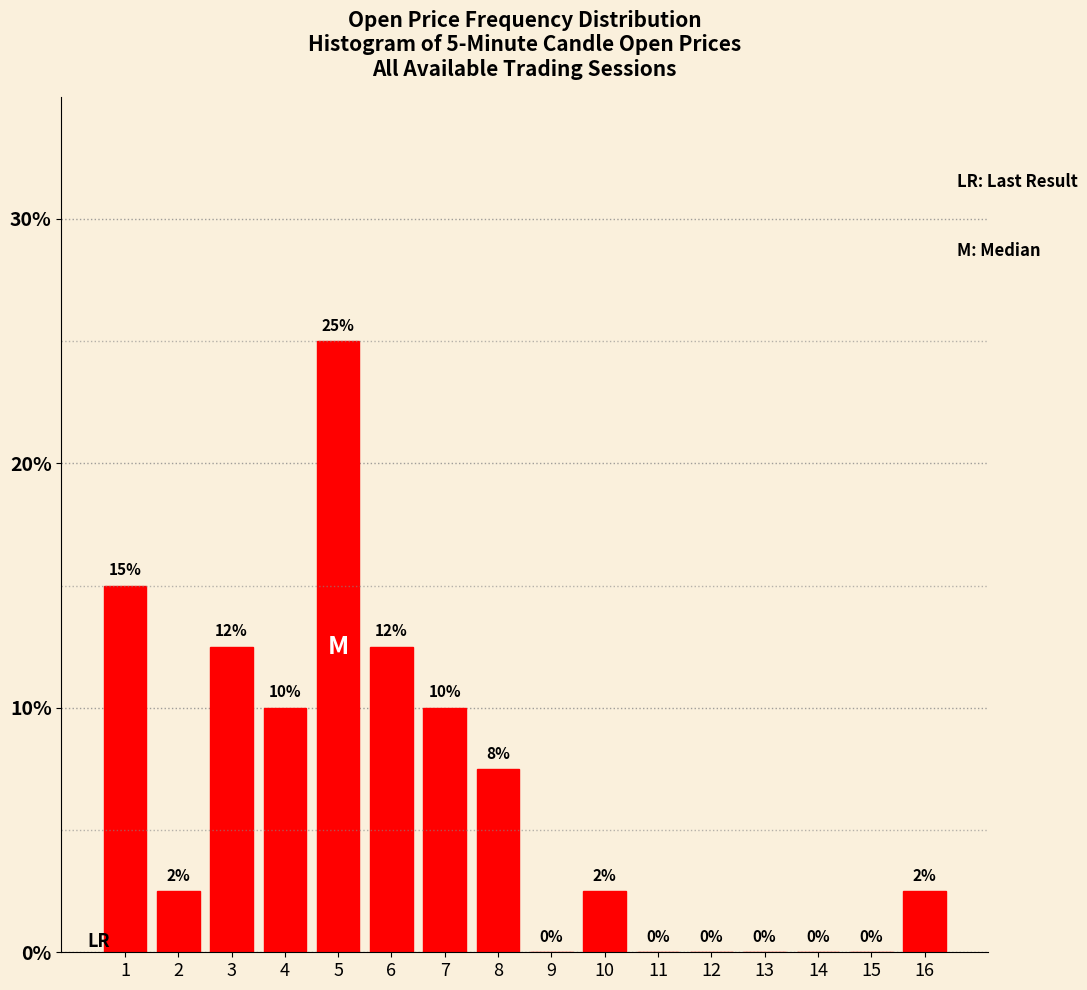

What is the approximate value at 2?

2.5